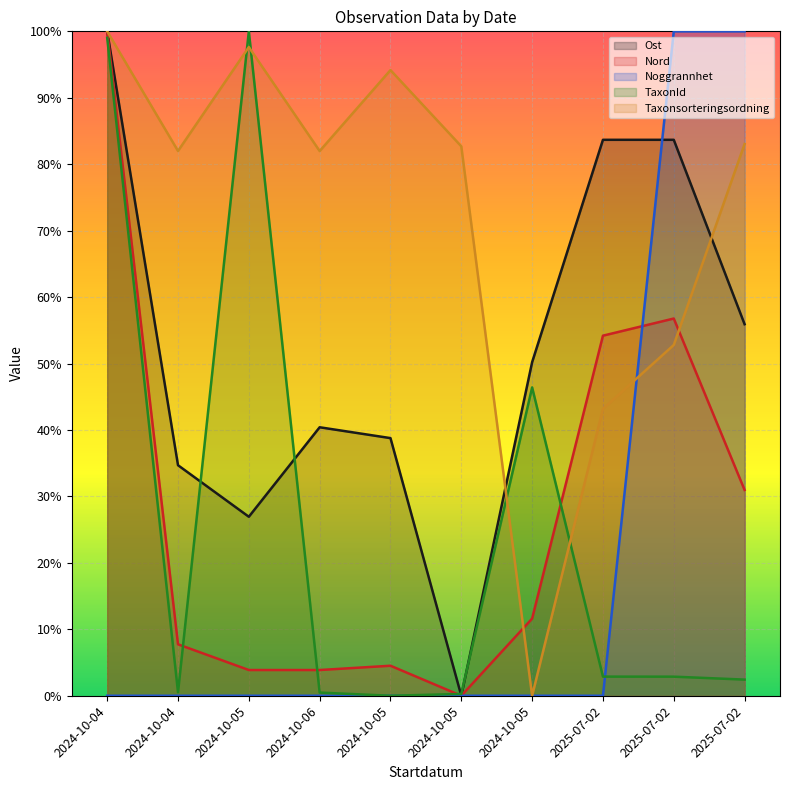

What is the difference between the highest and lowest values at 2025-07-02?

0.8